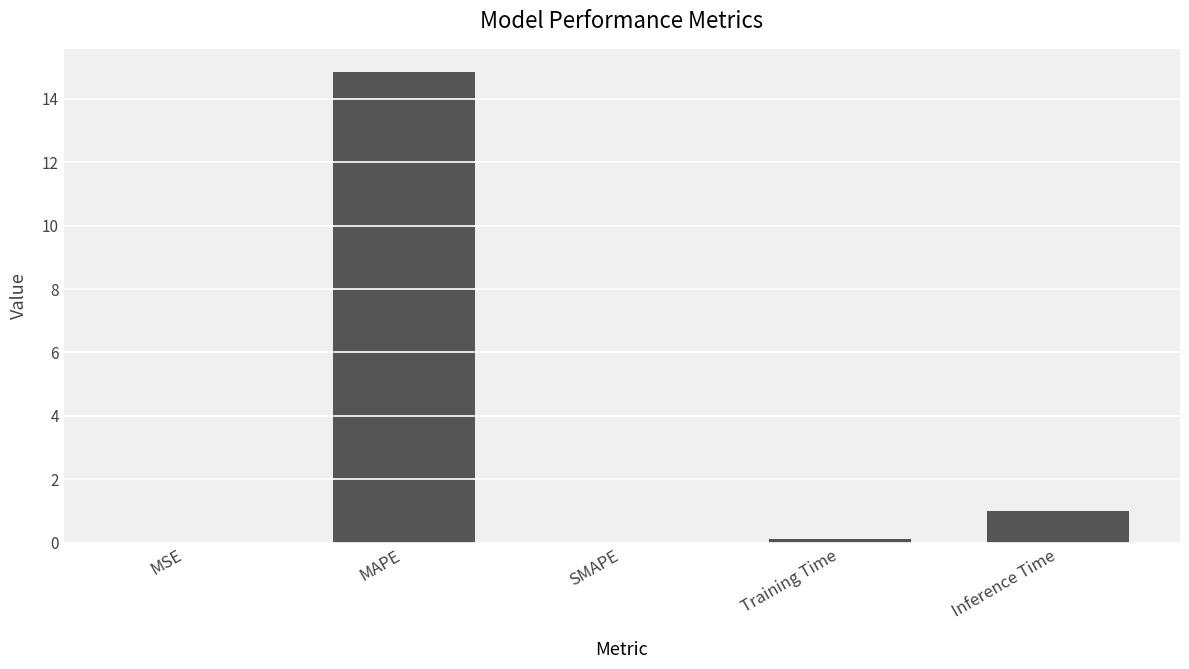

The chart shows a value of 0.0 at MSE. True or false?

True